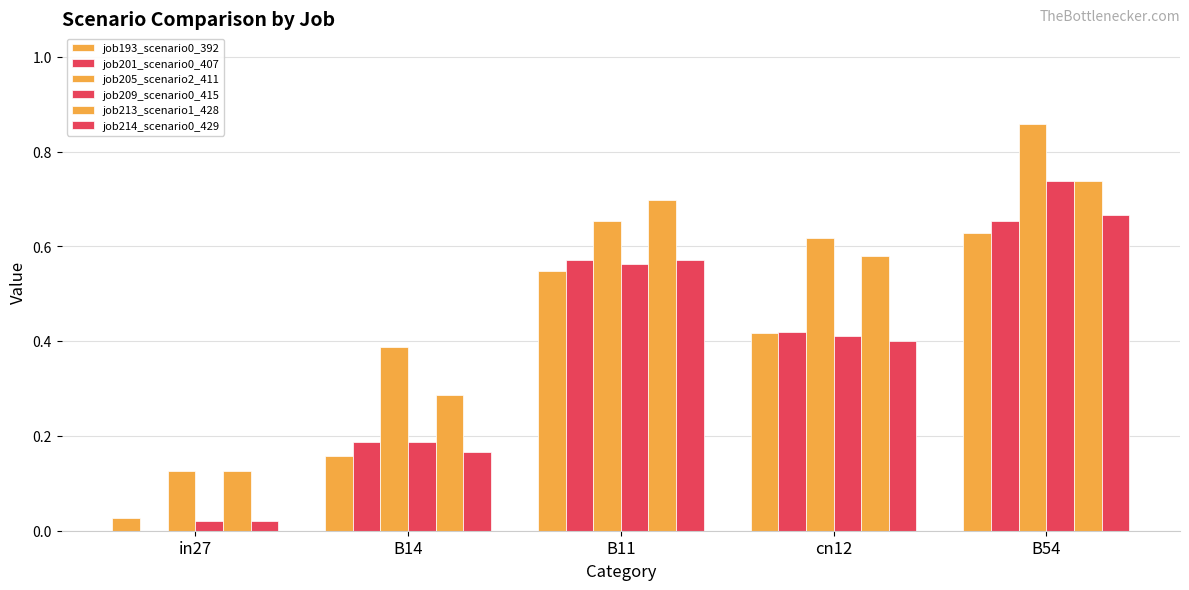

Count the number of data series in this chart.

6